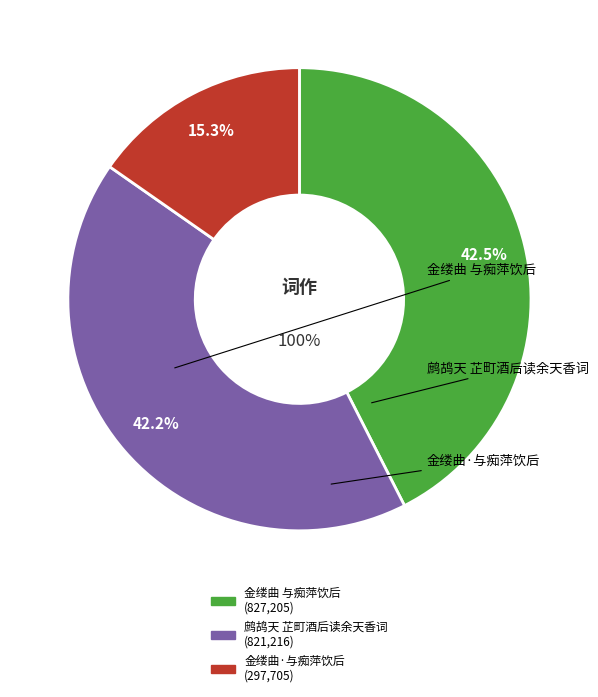

Rank the categories by value from lowest to highest.

金缕曲·与痴萍饮后，强余填词，荡气回肠，聊以为笑, 鹧鸪天 芷町酒后读余天香词，荡气回肠，不能自已，因亦述红燕故事索赋, 金缕曲 与痴萍饮后，强余填词，荡气回肠，聊以为笑